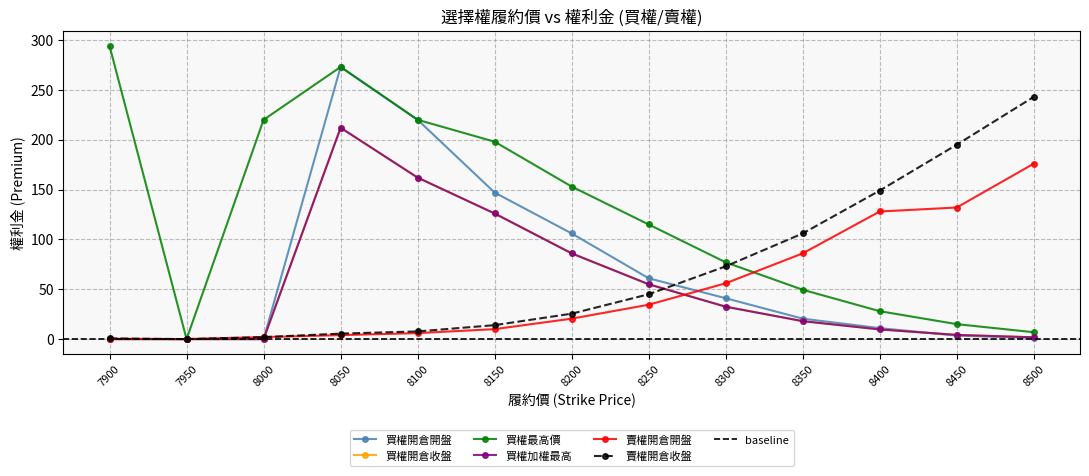

At which label is 賣權開倉開盤 closest to 88?

8350